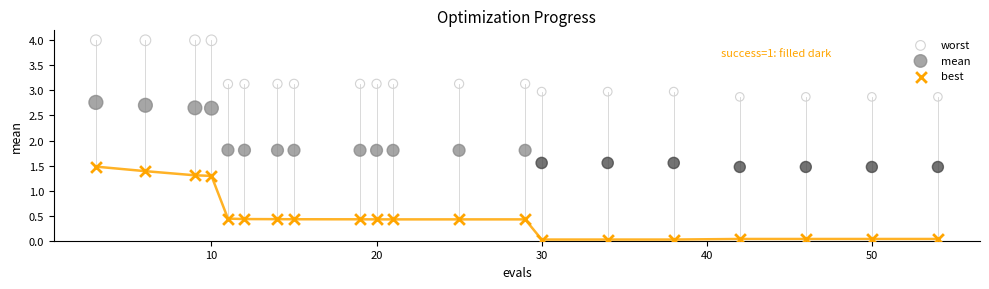

Which series contains the lowest Y value?

best